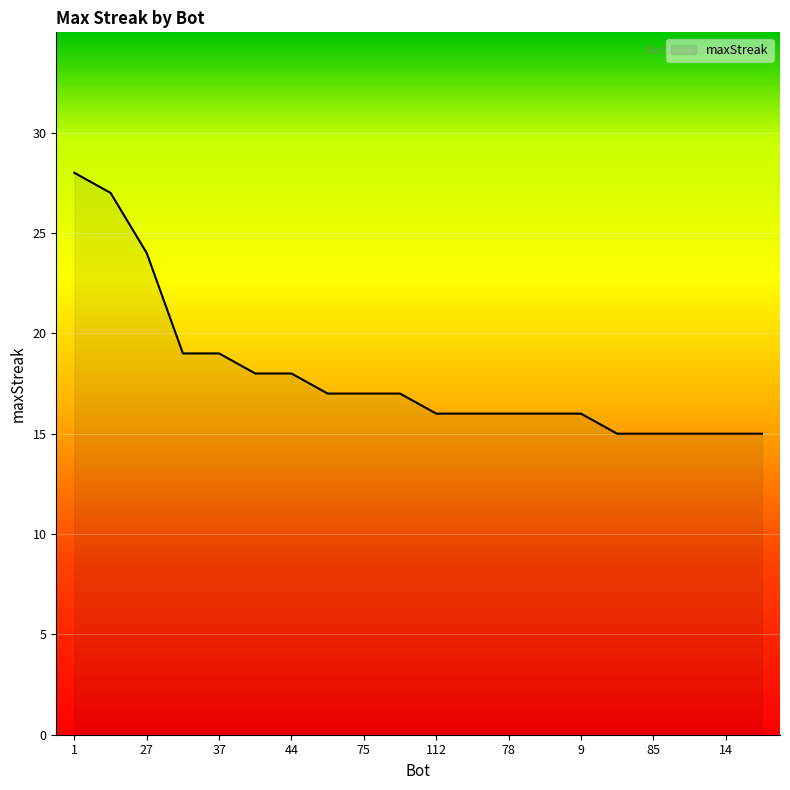

What is the greatest value displayed?

28